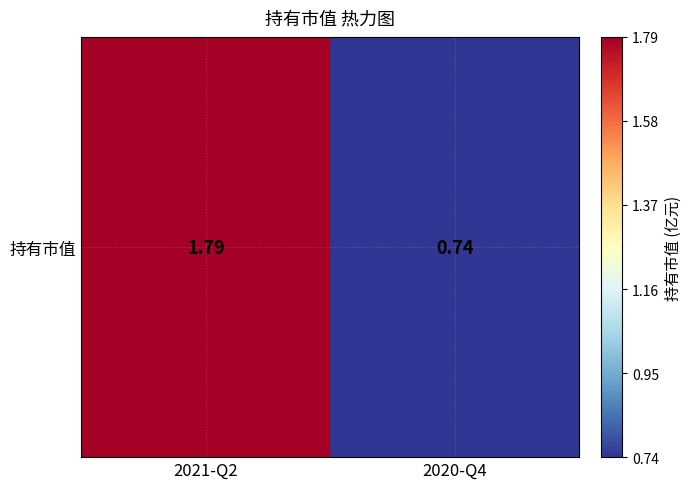

Is it true that the value at 2020-Q4 is 0.3?

False